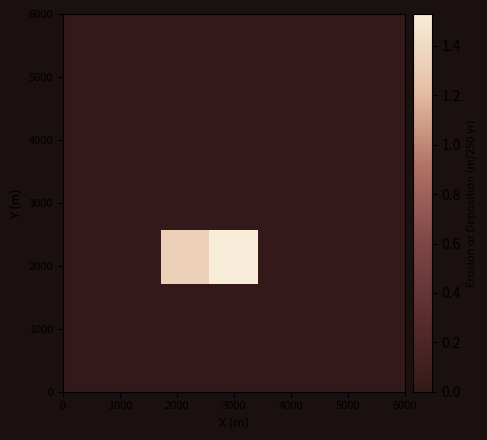

At which category does the chart reach its peak across all series?

3000